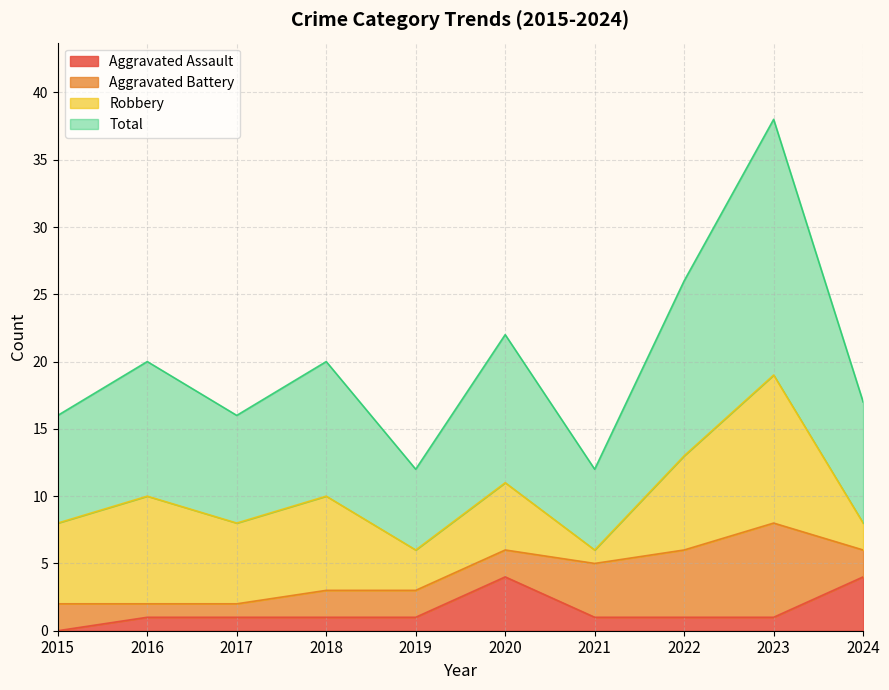

True or false: Aggravated Assault and Total intersect in this chart.

False